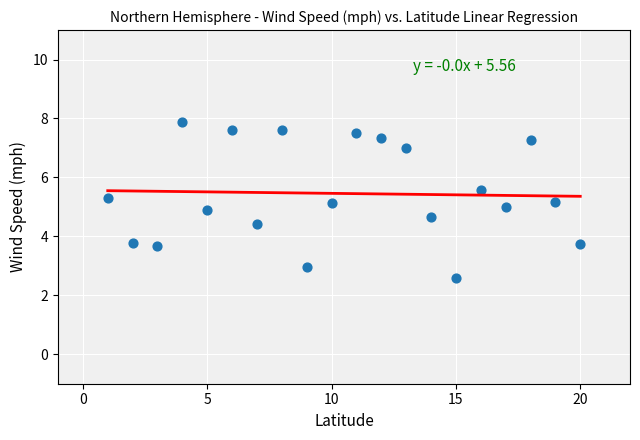

What is the range of Y values (max minus min)?

5.3